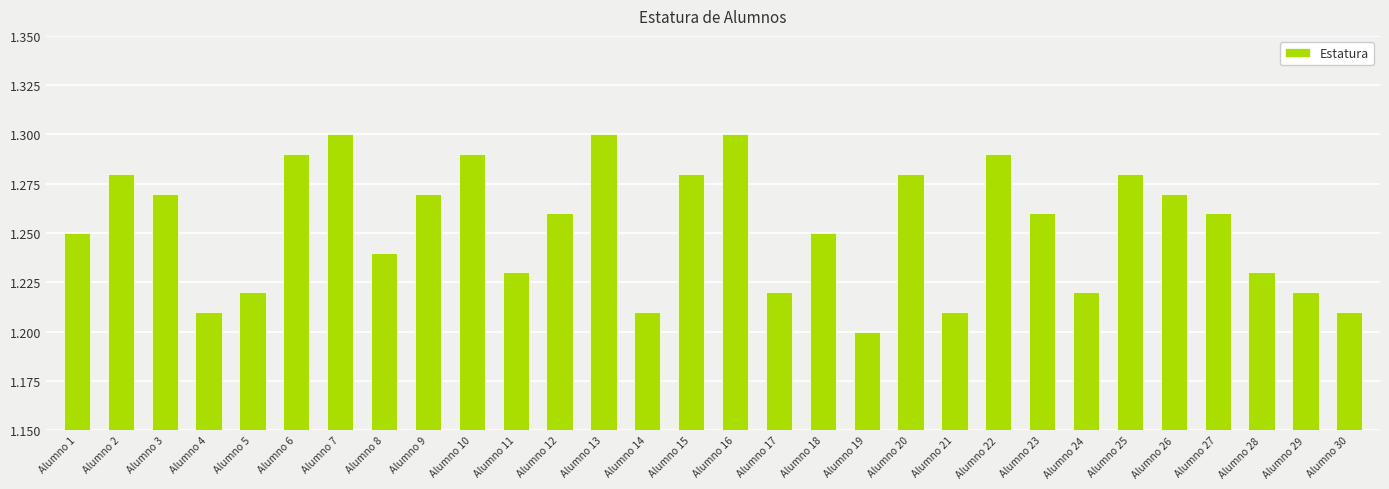

Count the values in the range 1 to 2.

30